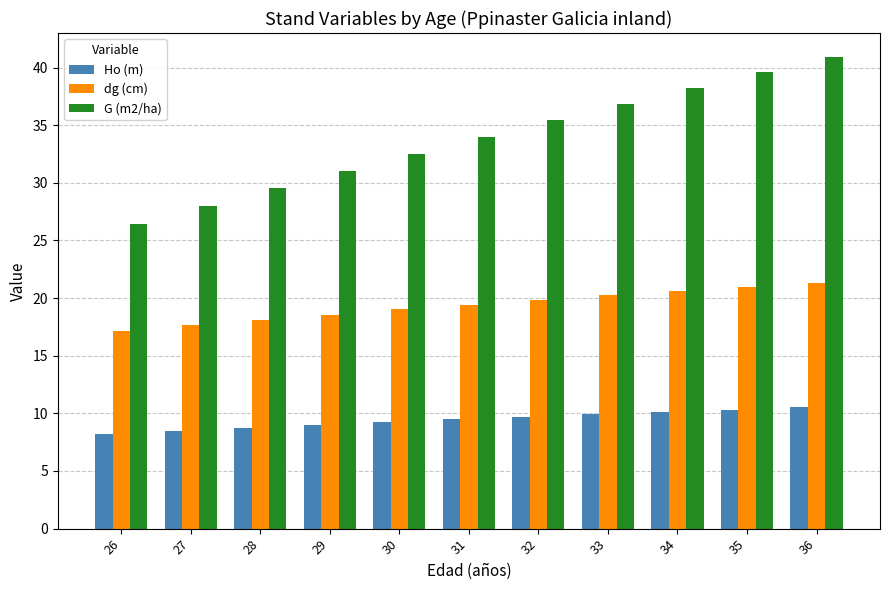

Between 26 and 35, which series saw the biggest shift?

G (m2/ha)